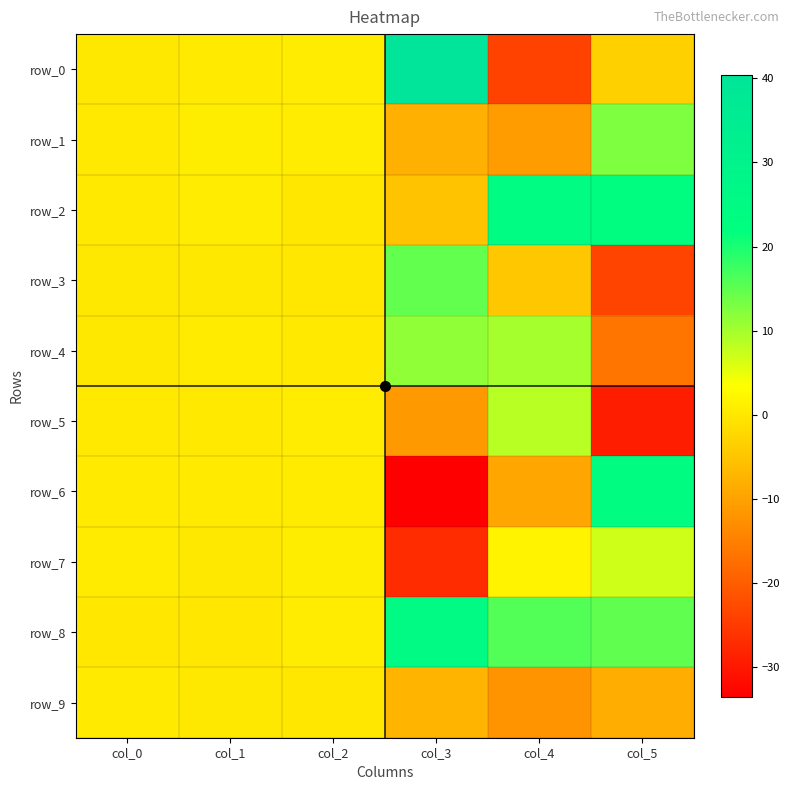

How many series are shown in this chart?

10